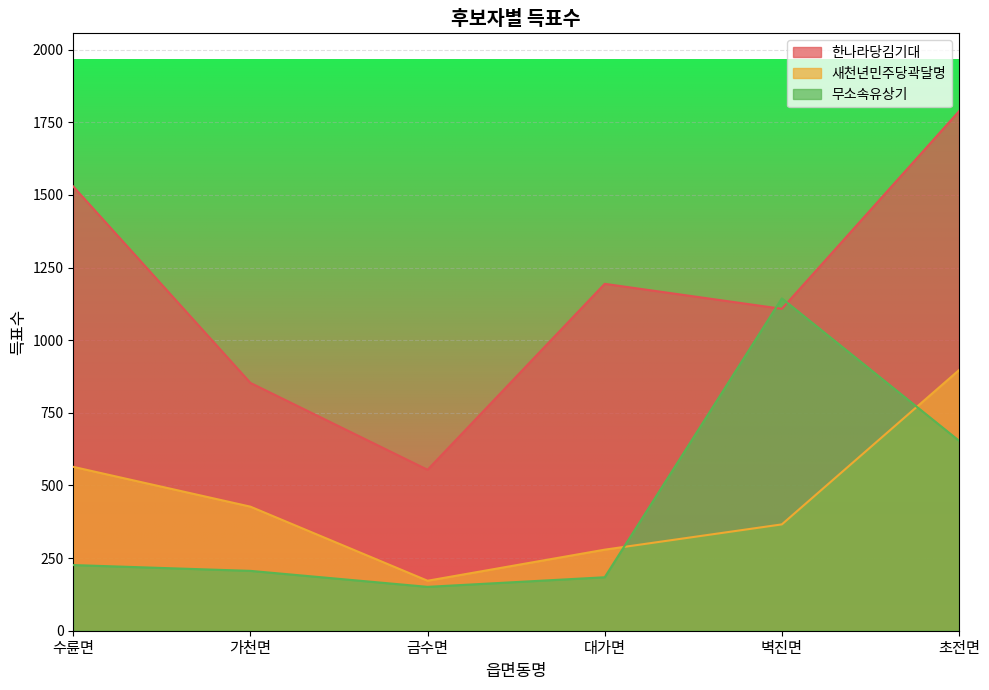

Between 수륜면 and 가천면, which series saw the biggest shift?

한나라당김기대